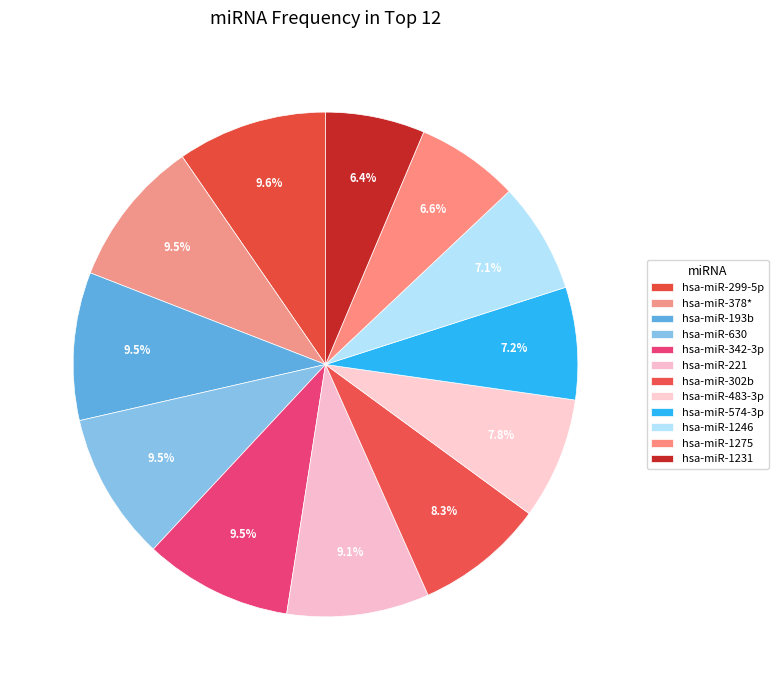

Combined, do hsa-miR-193b and hsa-miR-630 account for over 50%?

No